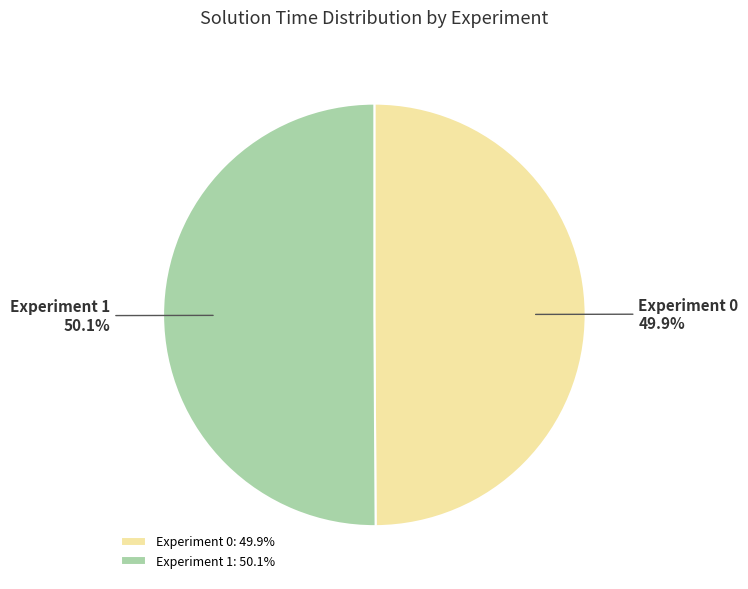

How many slices are in this pie chart?

2